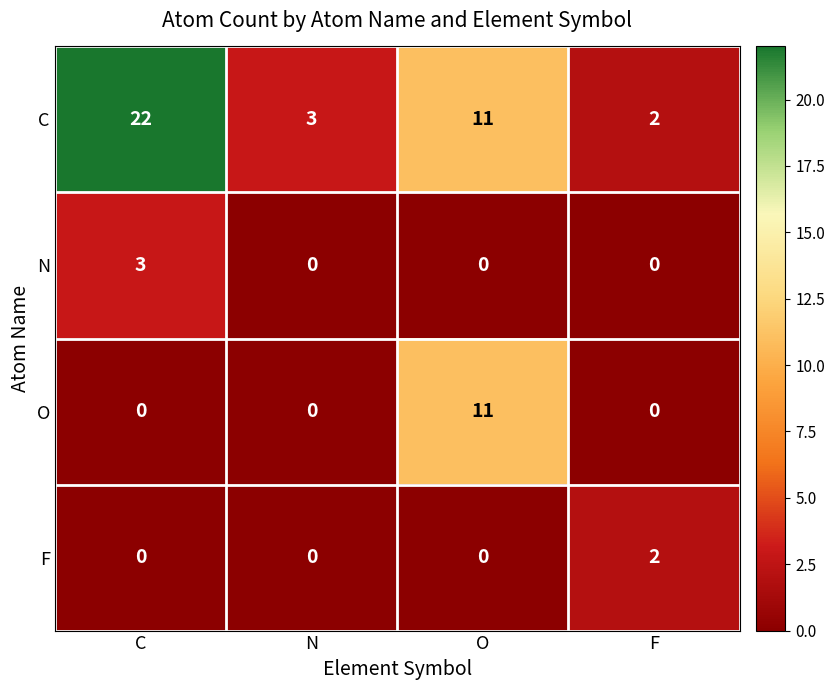

Which series has the largest total across all categories?

C